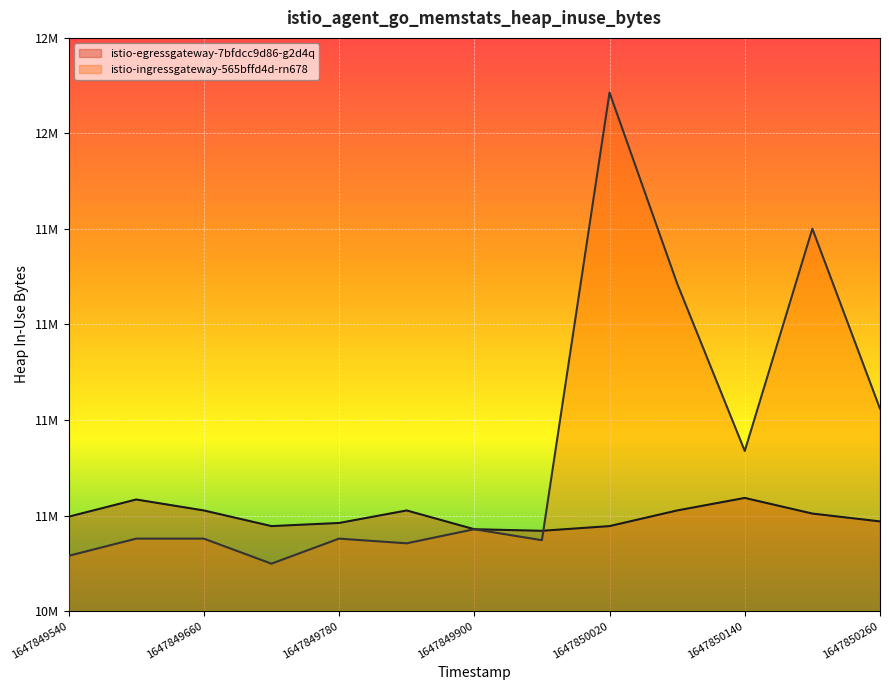

At which label does istio-ingressgateway-565bffd4d-rn678 reach its peak?

1647850020